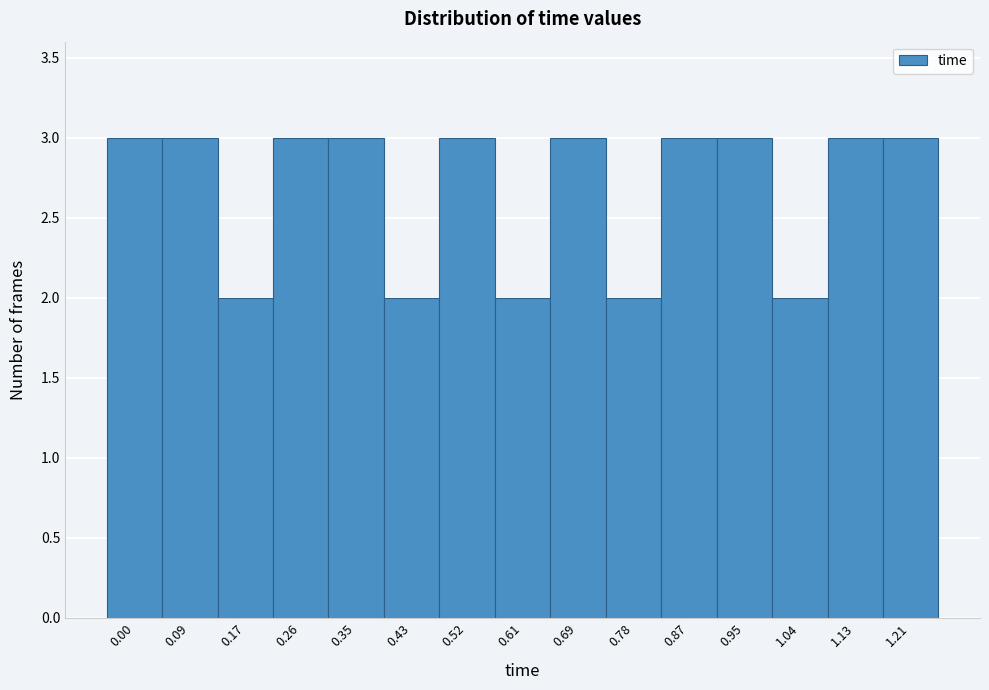

Reading right to left, extract all data points from this chart.

1.21=3	1.13=3	1.04=2	0.95=3	0.87=3	0.78=2	0.69=3	0.61=2	0.52=3	0.43=2	0.35=3	0.26=3	0.17=2	0.09=3	0.00=3